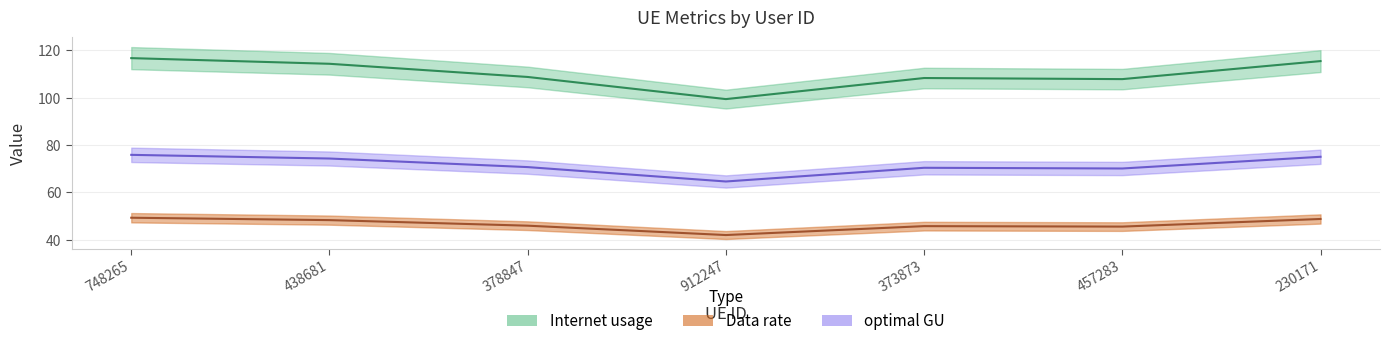

At how many categories does at least one series exceed 43?

7